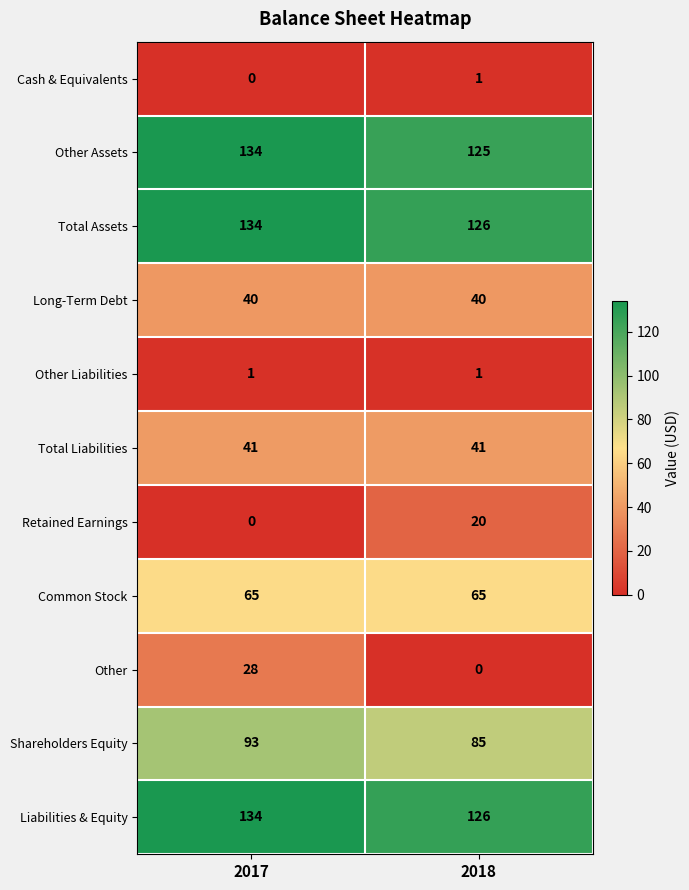

What is the maximum value shown in the chart?

134